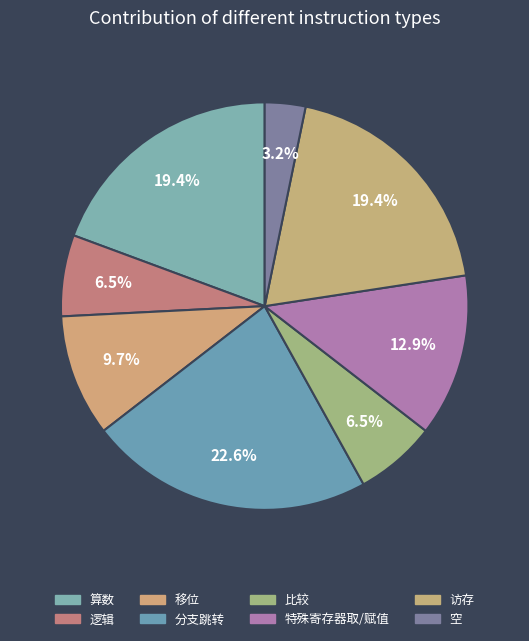

Is there any slice that represents more than half of the pie?

No